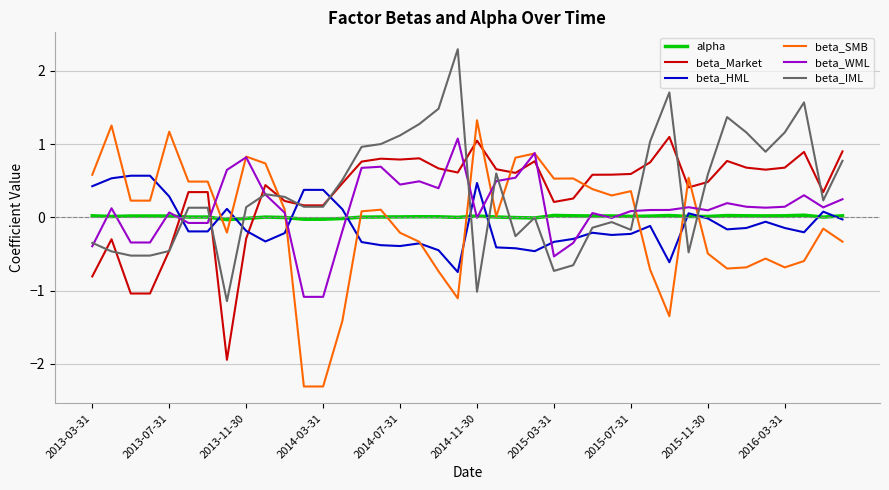

What is the sum of all alpha values?

0.3